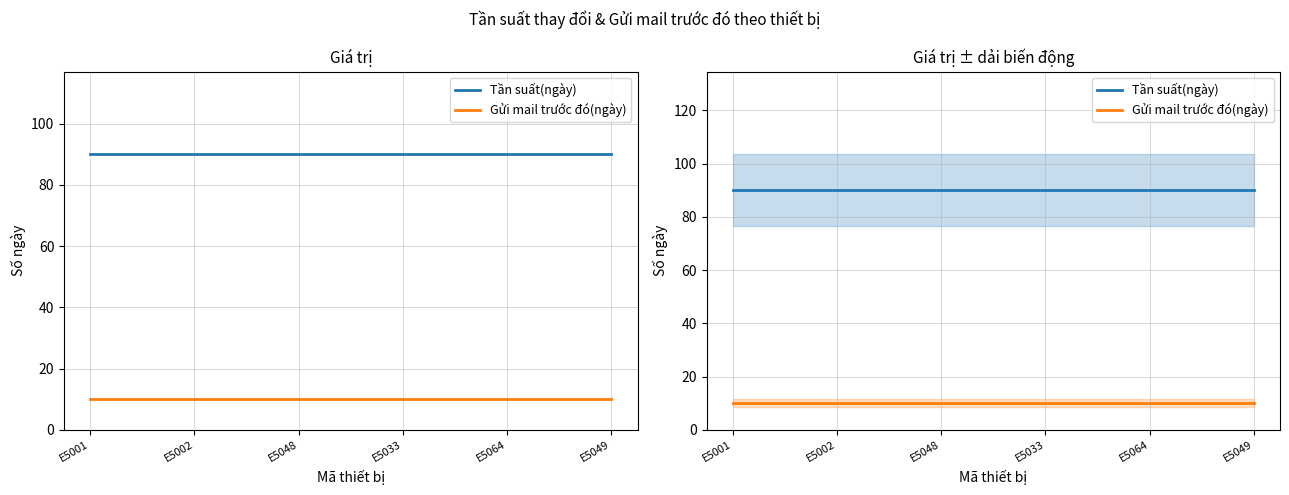

What is the value of the Tần suất(ngày) point at the 3rd from the left?

90